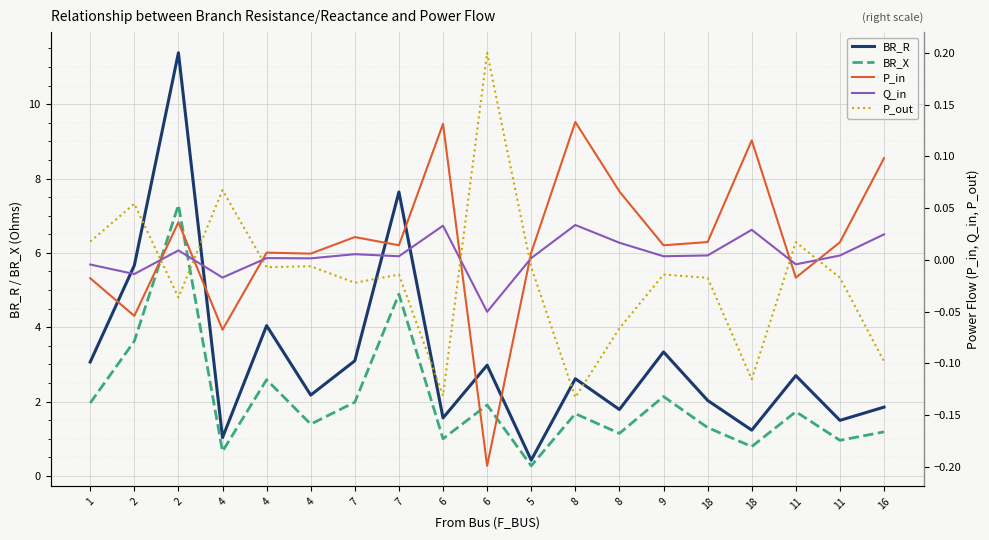

Where is P_in nearest to the value 0?

4